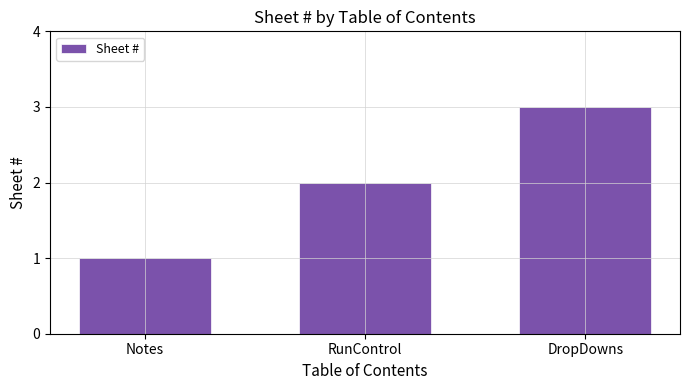

Where is the data nearest to the value 2?

RunControl